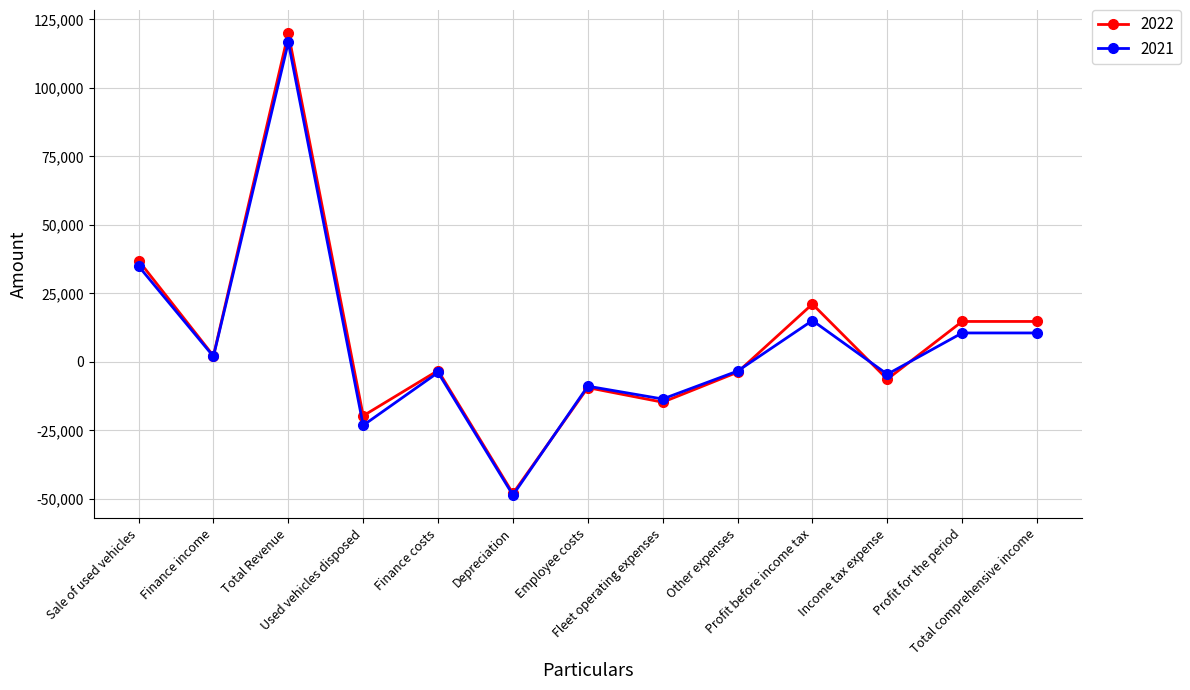

What is the greatest value displayed?

119999